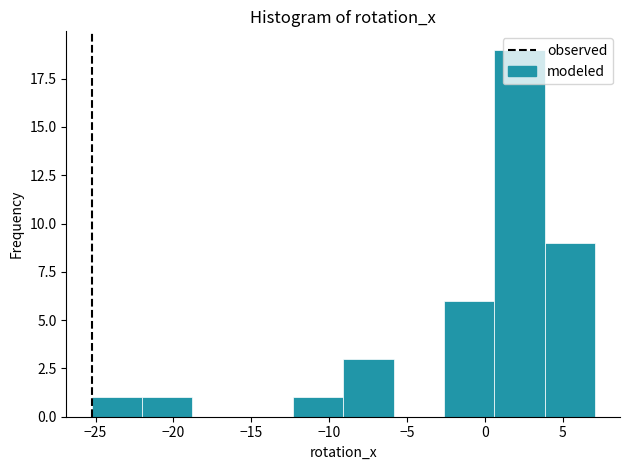

Over which range of the x-axis is the bar tallest?

0.5 to 4.0